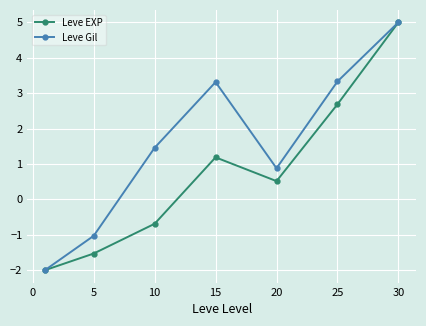

What is the greatest value displayed?

5.0